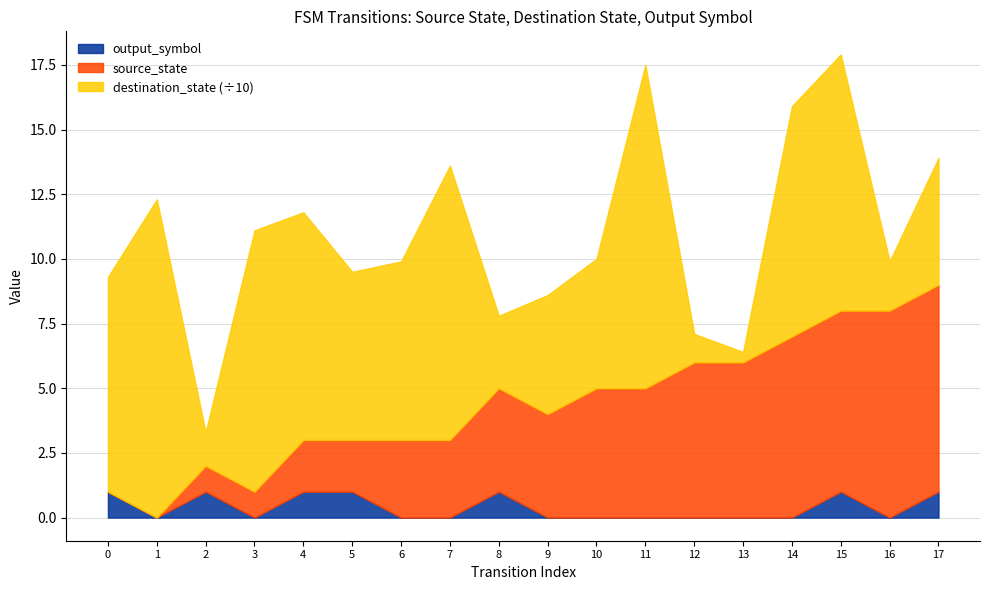

True or false: output_symbol has a value of 1 at 1.

False